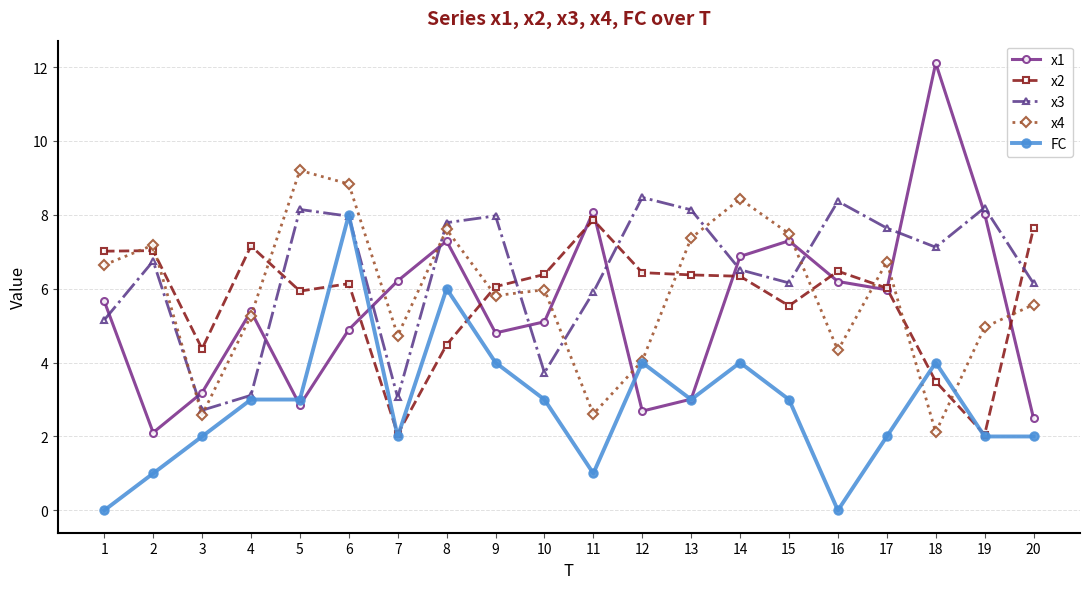

What is the spread (max minus min) of values at 8?

3.3